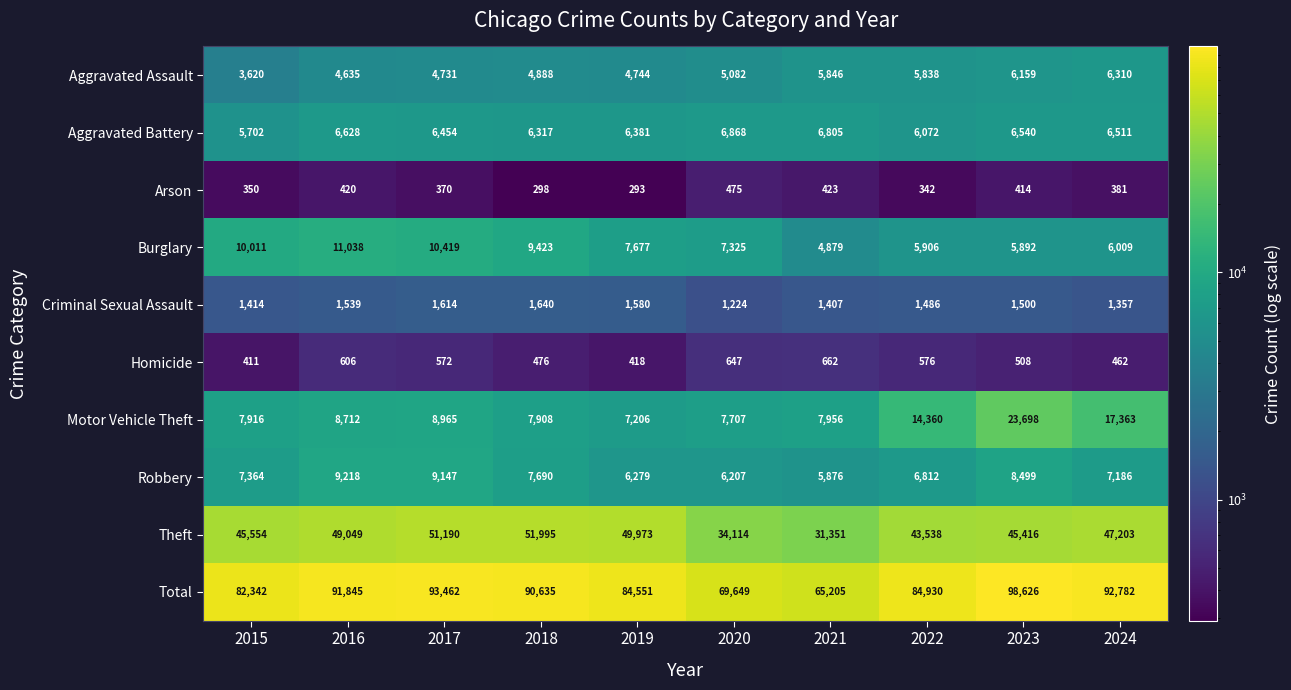

List the series in order of their peak value, lowest first.

Arson, Homicide, Criminal Sexual Assault, Aggravated Assault, Aggravated Battery, Robbery, Burglary, Motor Vehicle Theft, Theft, Total